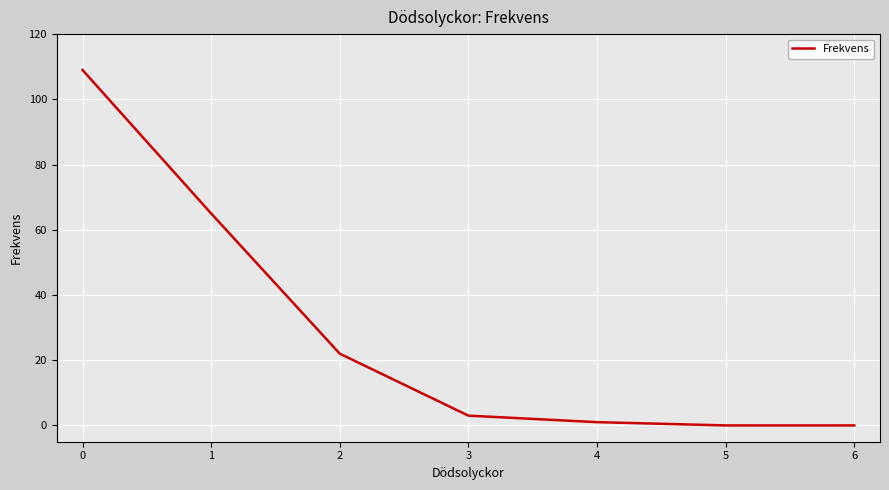

The chart shows a value of -69 at 6. True or false?

False